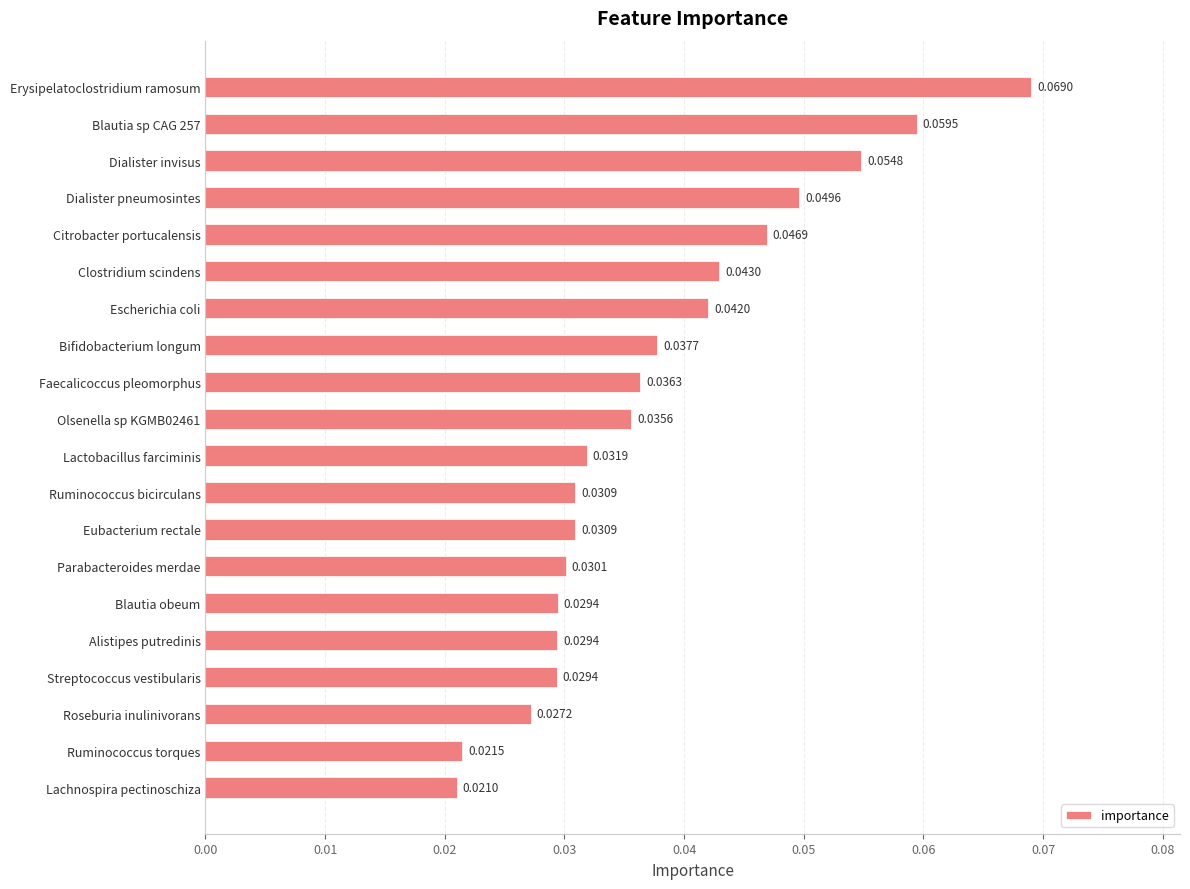

How many series are shown in this chart?

1